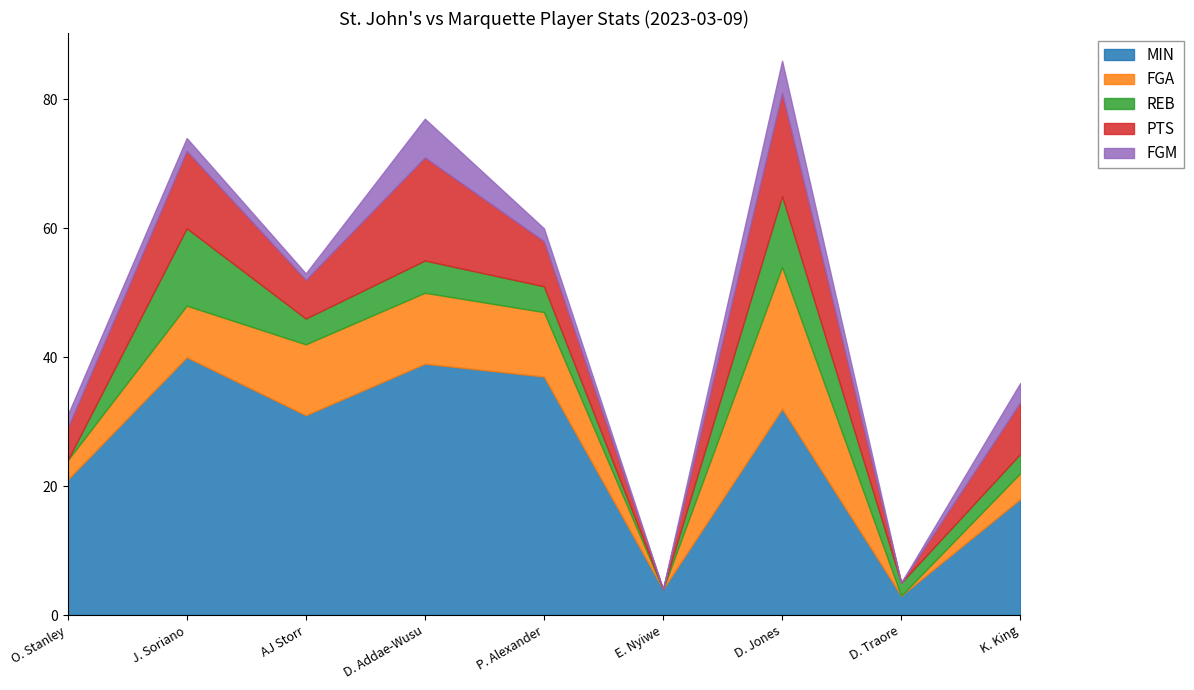

Rank the series by their maximum value, from highest to lowest.

MIN, FGA, PTS, REB, FGM